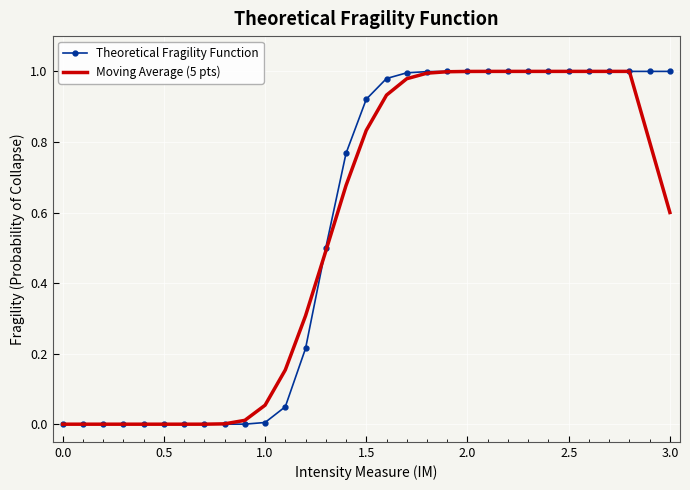

How many categories are shown in the chart?

31